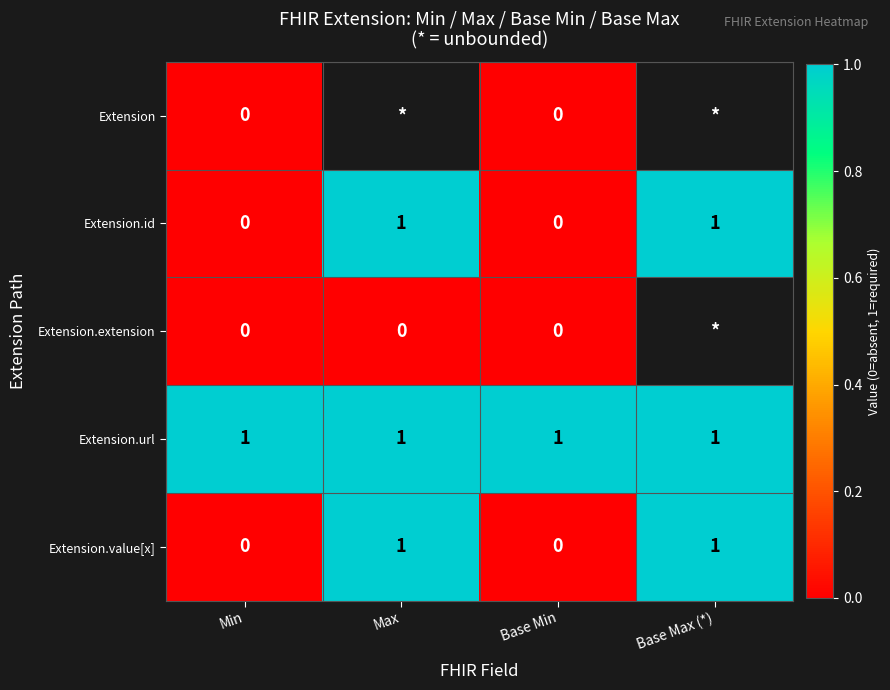

The value of Extension.value[x] at Min is -1. True or false?

False